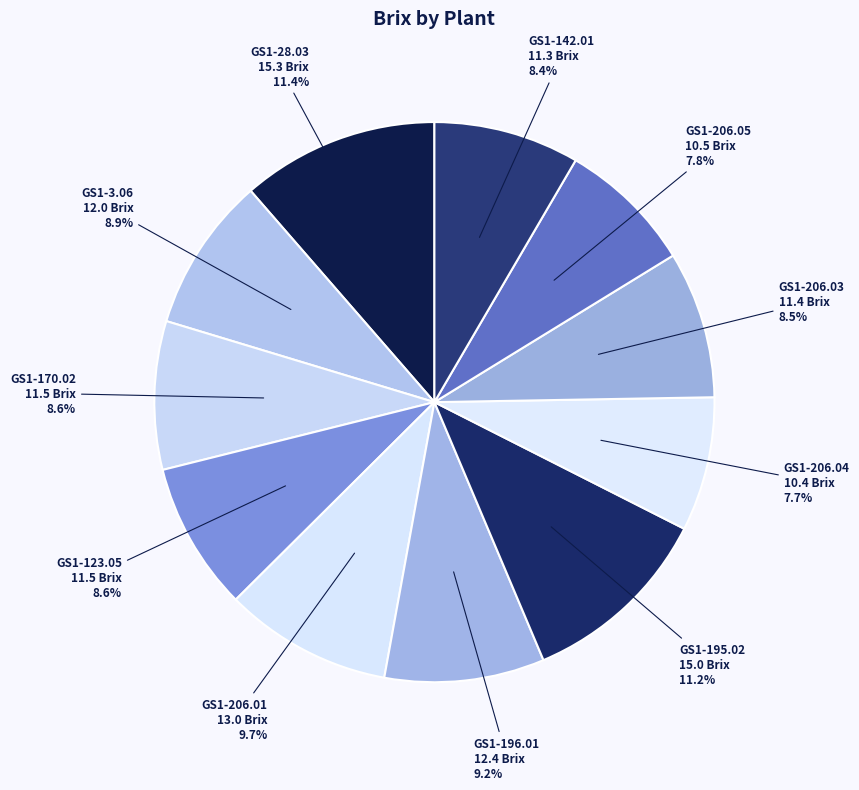

The GS1-170.02 slice represents 16% of the pie. True or false?

False